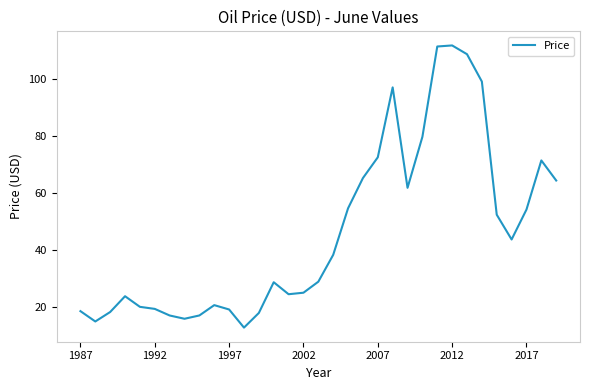

What is the difference between the maximum and minimum values?

98.9